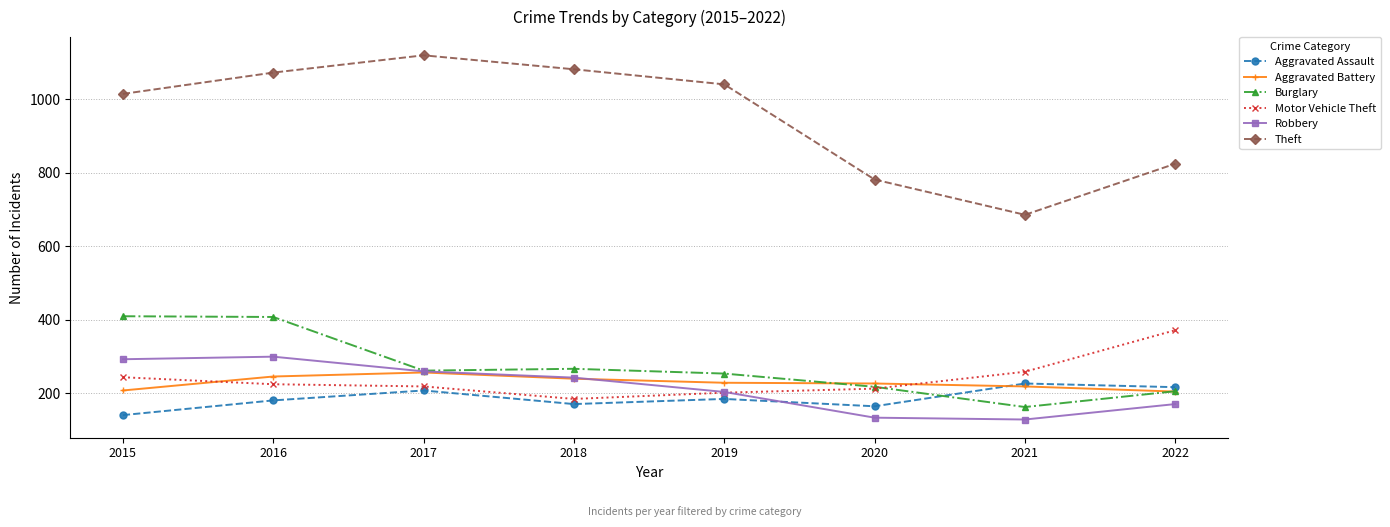

What is the minimum value for Motor Vehicle Theft?

184